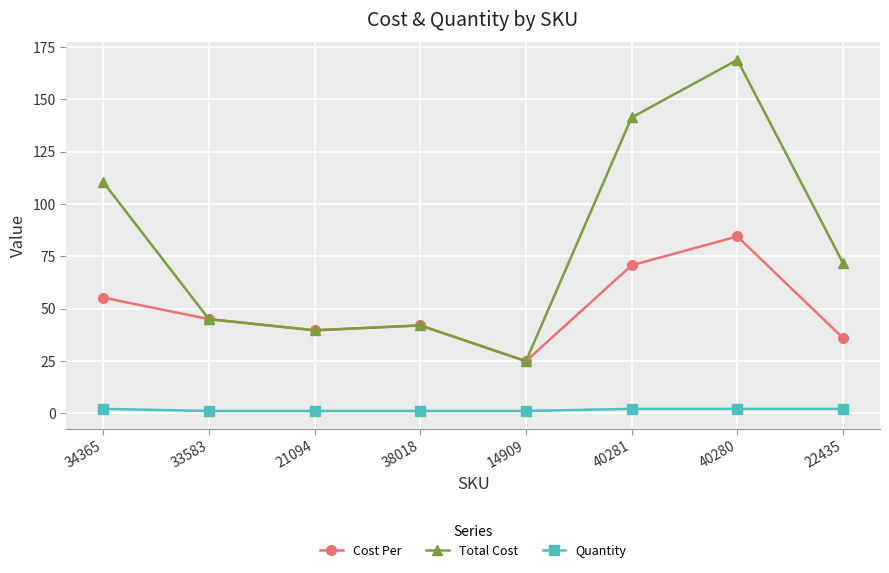

True or false: Quantity and Total Cost cross at least once.

False